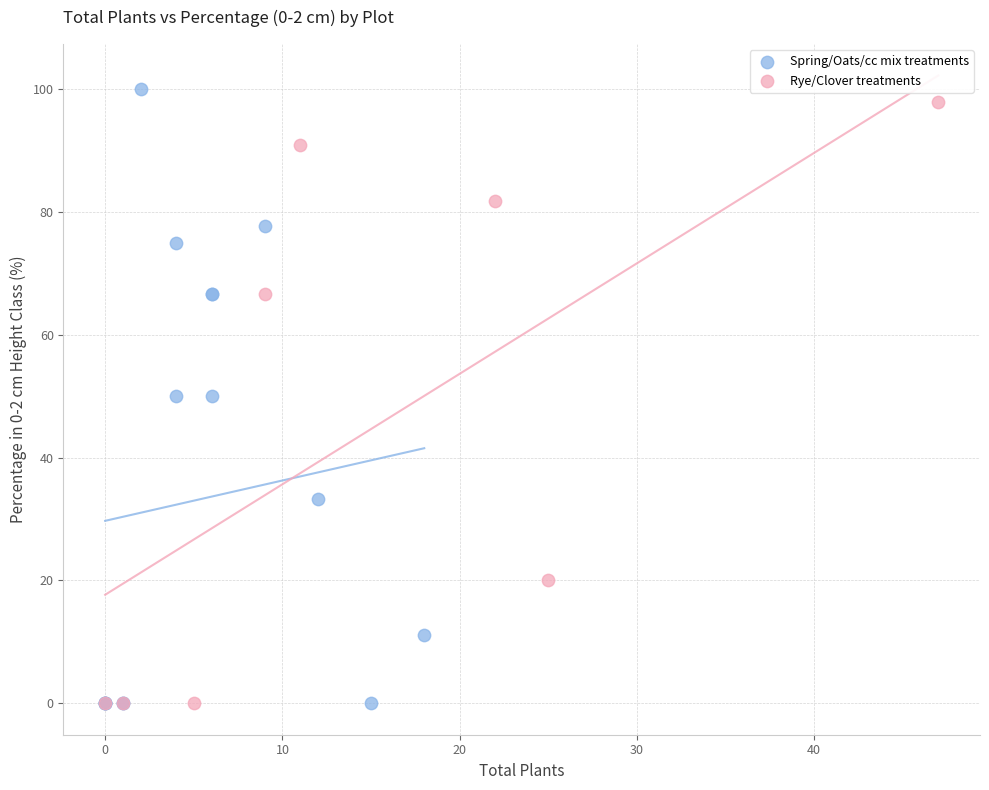

What are all the series names shown in the legend?

Spring/Oats/cc mix treatments, Rye/Clover treatments